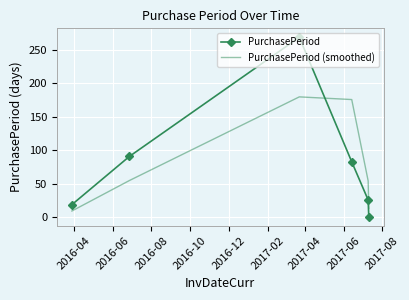

What is the maximum value shown in the chart?

269.0